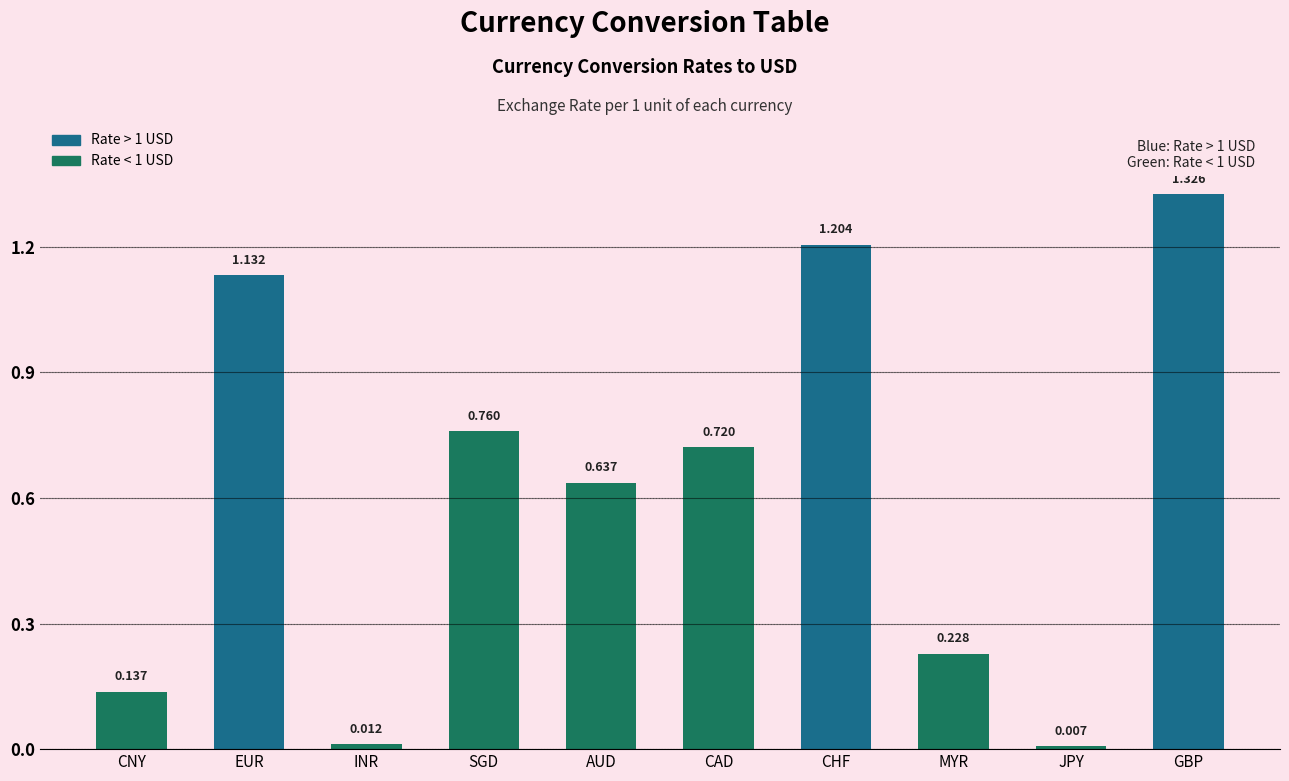

Between MYR and GBP, which is larger?

GBP